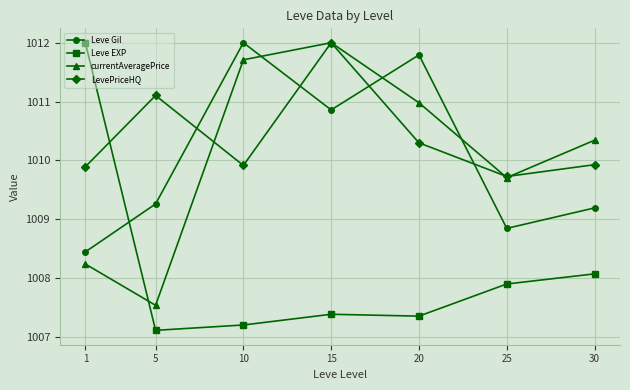

What is the highest value of the currentAveragePrice series?

1012.0